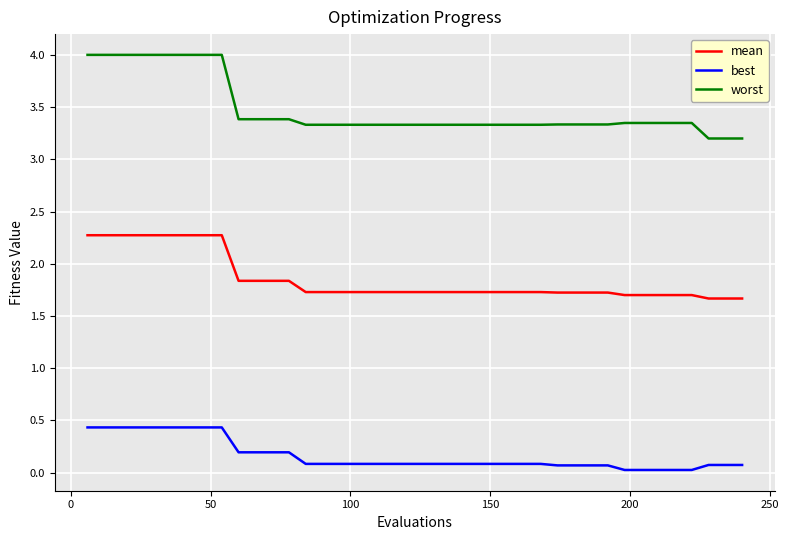

Which series has the widest spread of values?

worst